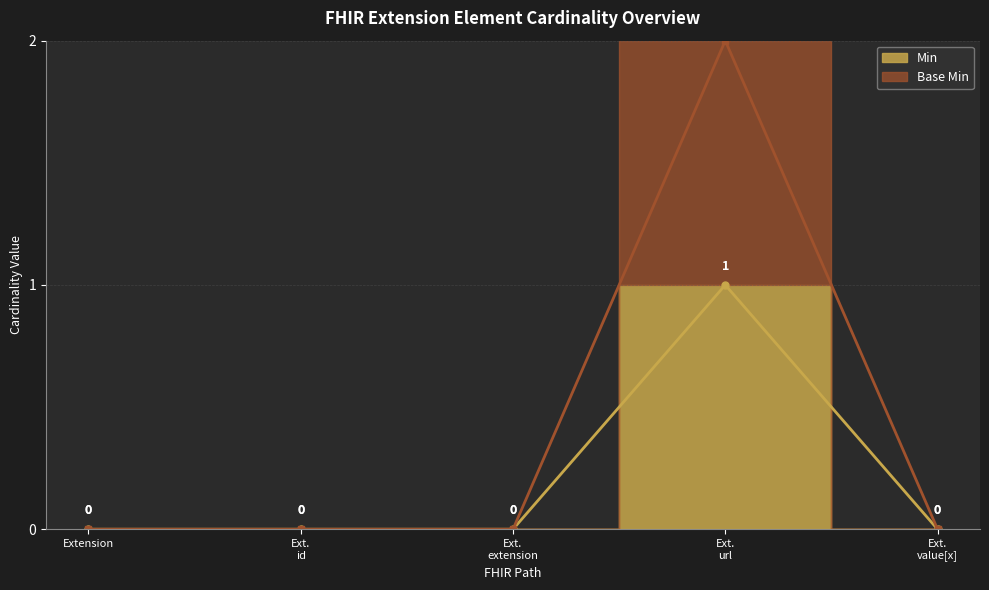

What position from the right is Extension?

5